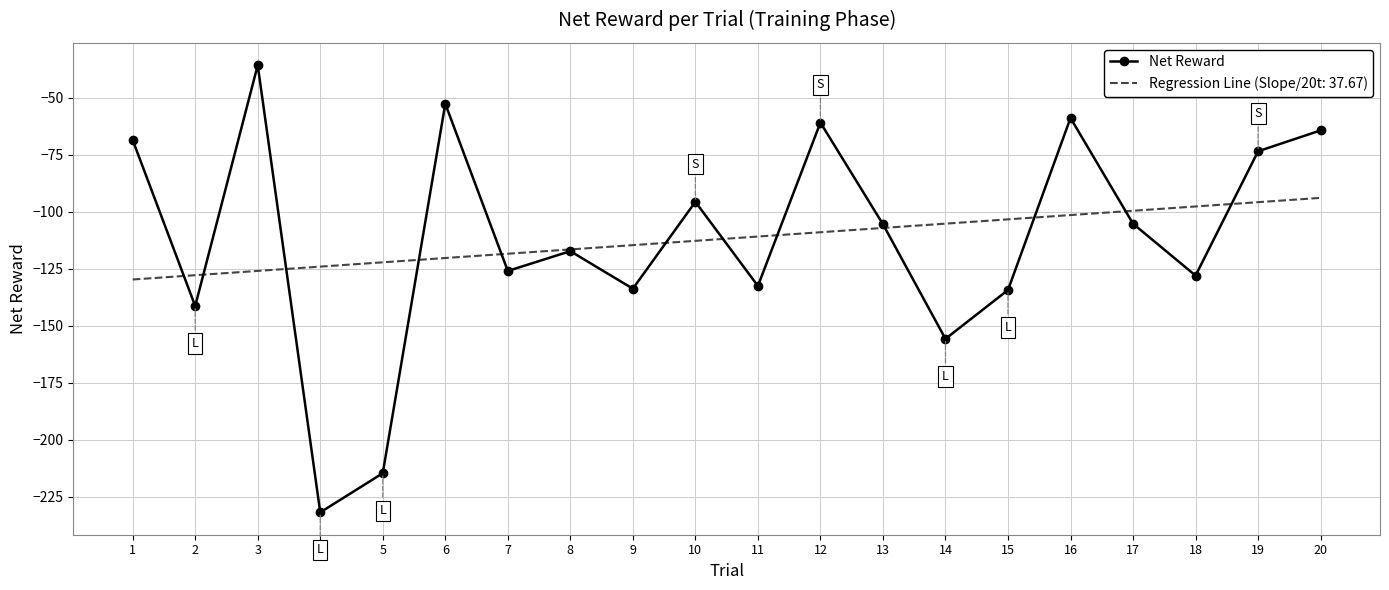

Is it true that Net Reward equals -52.7 at 6?

True